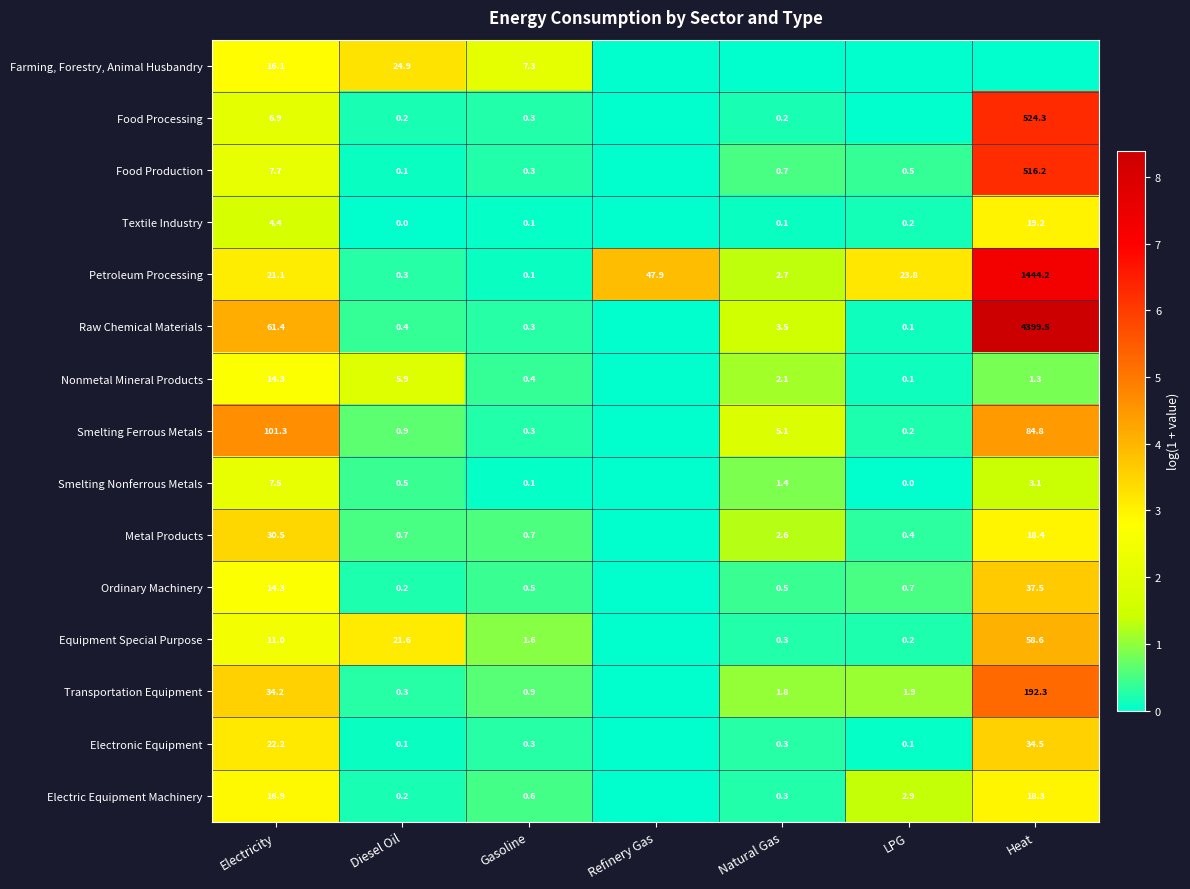

What is the difference between the highest and lowest values at Gasoline?

7.2